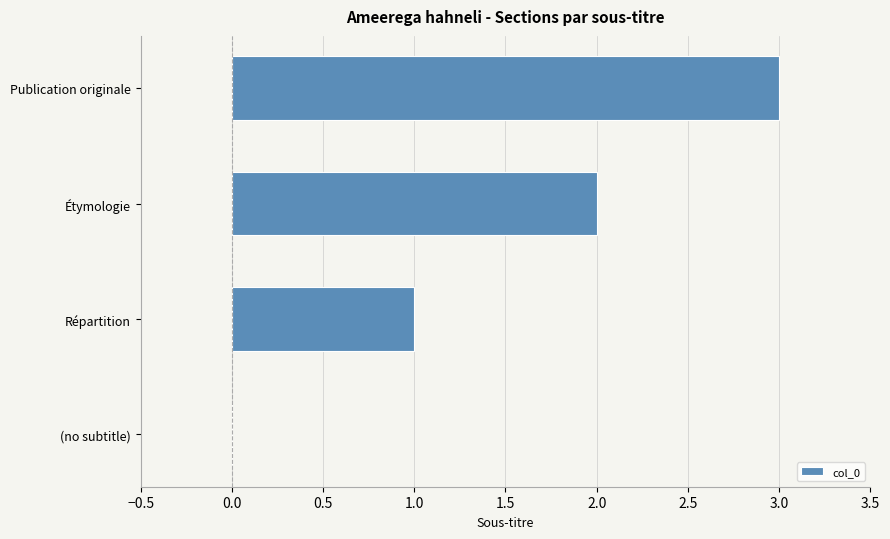

How many positive values are there?

3